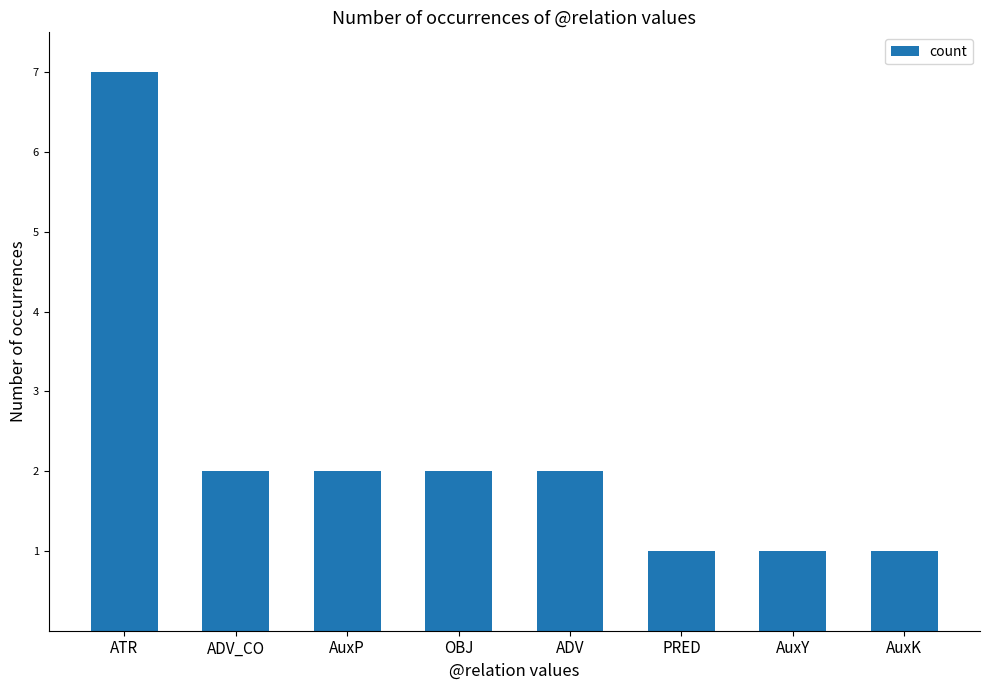

What is the minimum value shown in the chart?

1